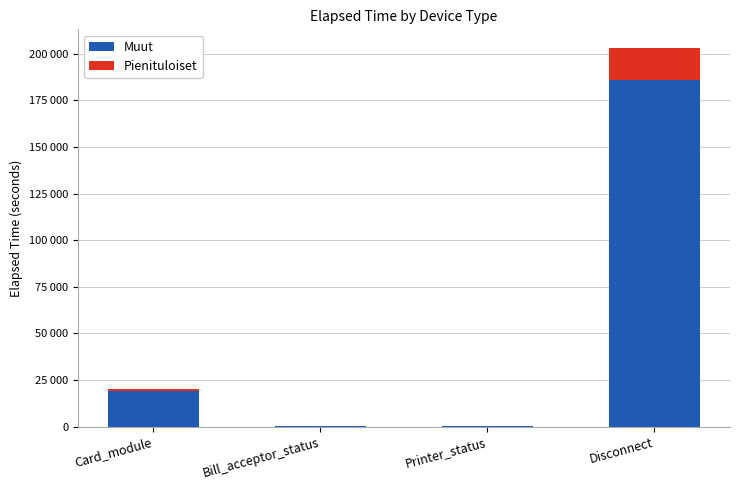

What are all the series names shown in the legend?

Muut, Pienituloiset